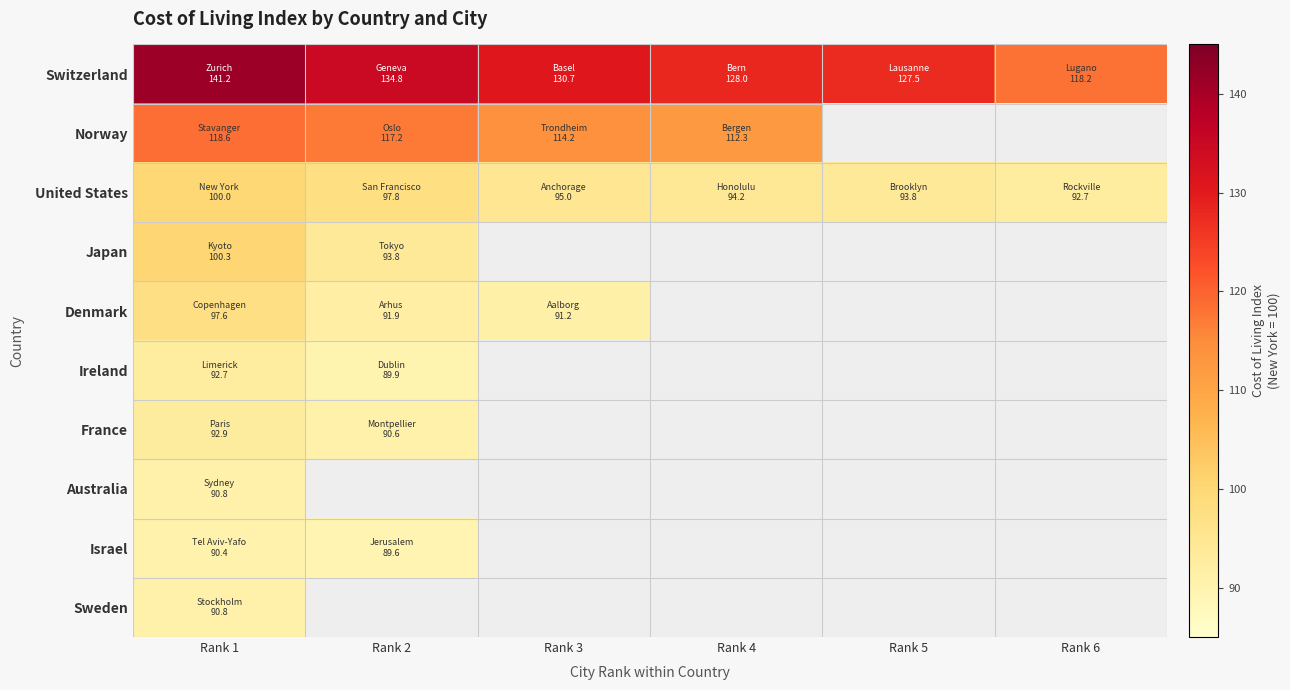

How many distinct data groups are displayed?

10